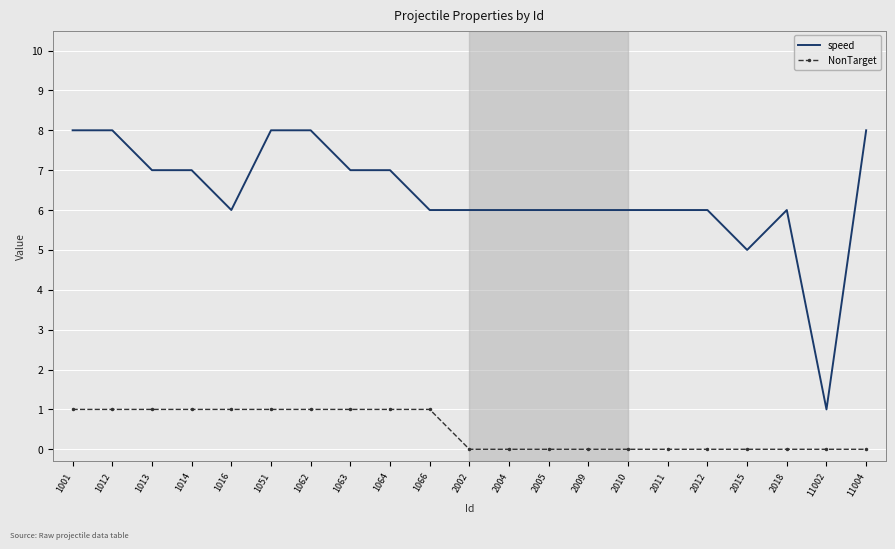

What is the difference between the maximum and minimum values in the speed series?

7